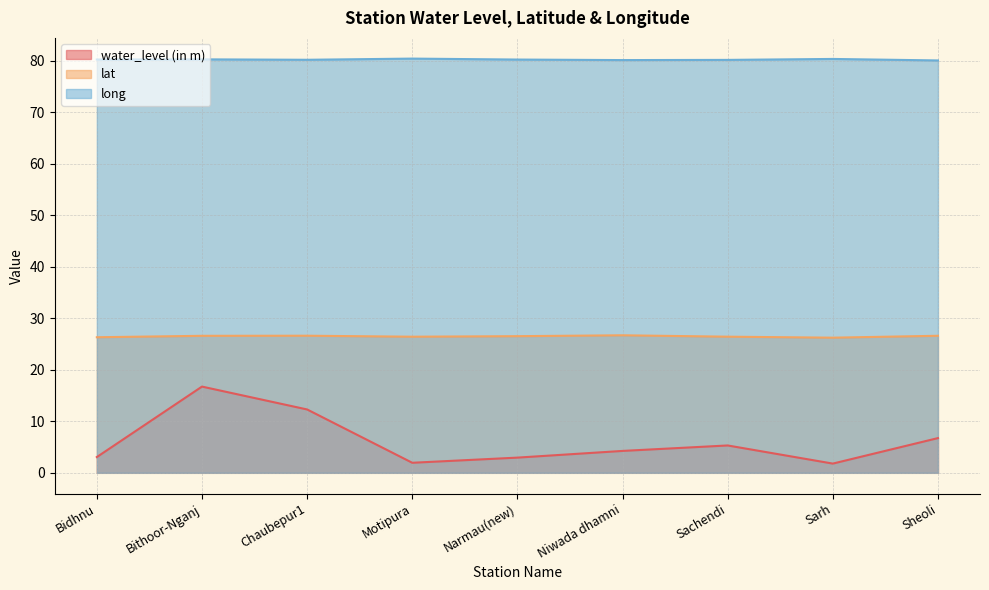

Reading right to left, transcribe all the data shown in this chart.

water_level (in m): Sheoli=6.7	Sarh=1.8	Sachendi=5.3	Niwada dhamni=4.2	Narmau(new)=3.0	Motipura=1.9	Chaubepur1=12.3	Bithoor-Nganj=16.7	Bidhnu=3.1
lat: Sheoli=26.6	Sarh=26.2	Sachendi=26.4	Niwada dhamni=26.7	Narmau(new)=26.5	Motipura=26.4	Chaubepur1=26.6	Bithoor-Nganj=26.6	Bidhnu=26.3
long: Sheoli=80.1	Sarh=80.3	Sachendi=80.2	Niwada dhamni=80.1	Narmau(new)=80.2	Motipura=80.4	Chaubepur1=80.2	Bithoor-Nganj=80.3	Bidhnu=80.2